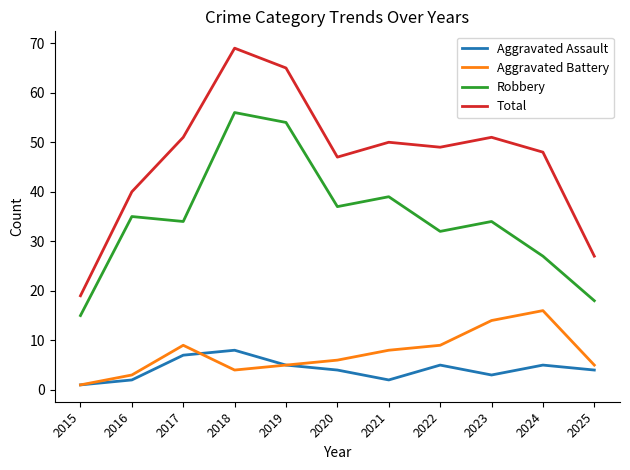

What is the difference between the highest and lowest values at 2018?

65